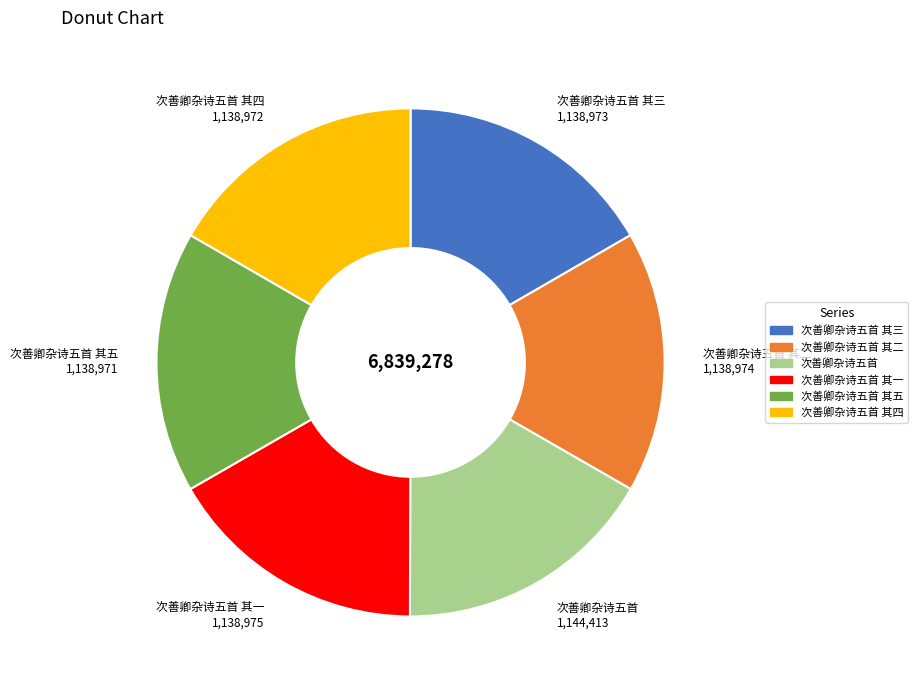

Is there a majority slice in this chart?

No